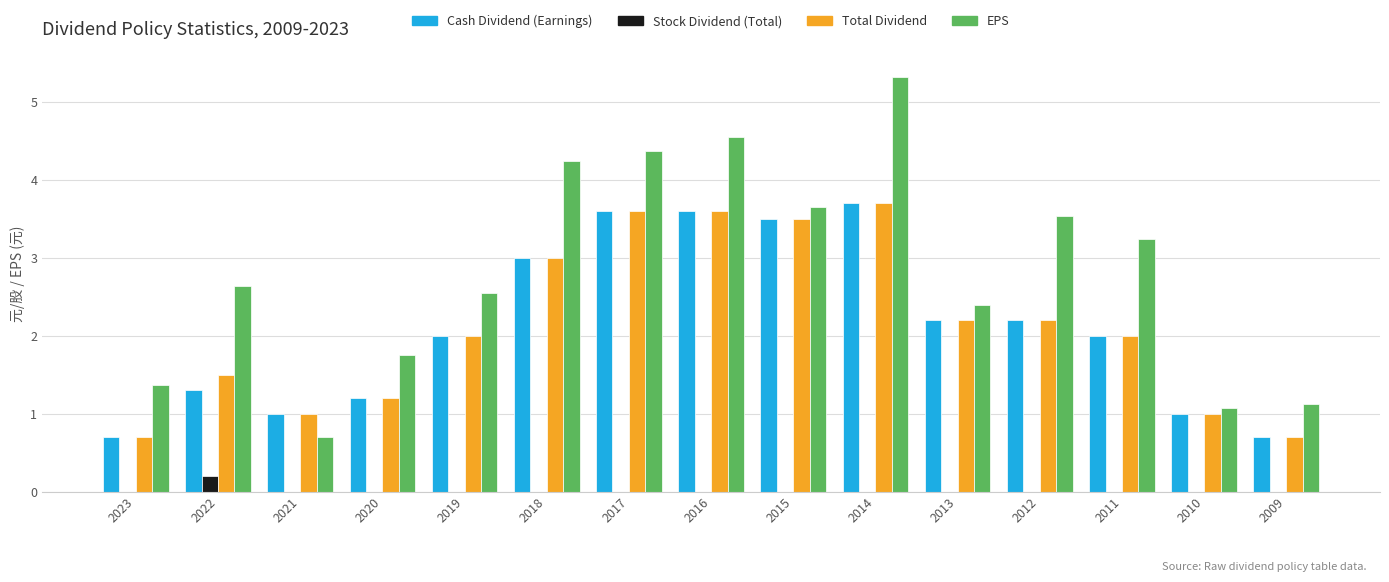

What is the approximate value of Total Dividend at 2022?

1.5